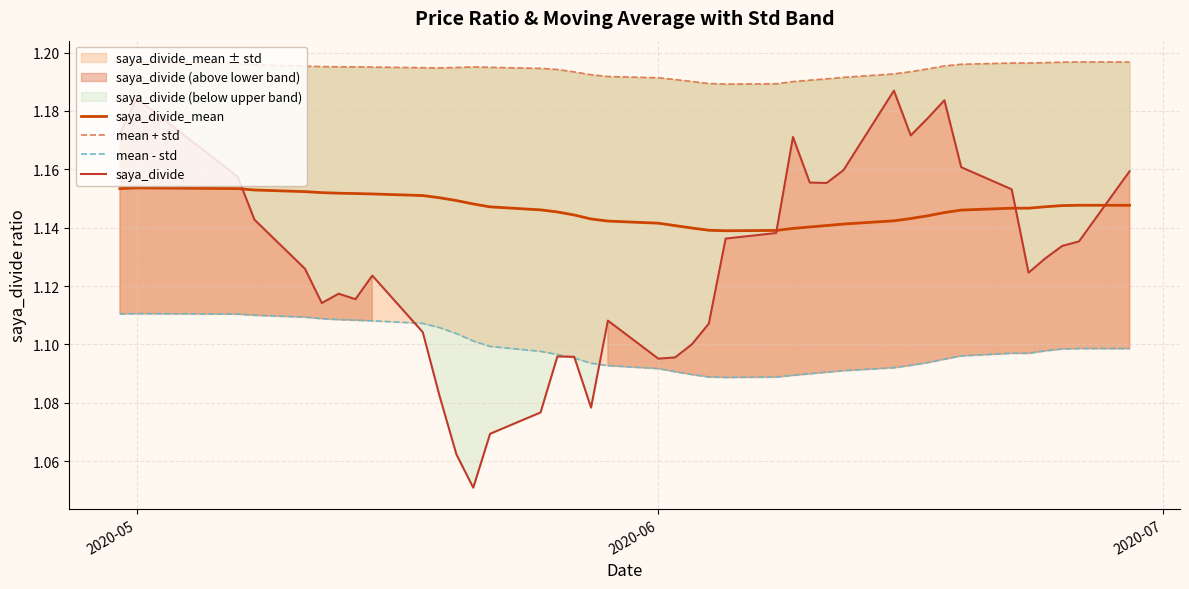

At how many categories does at least one series exceed 1?

40